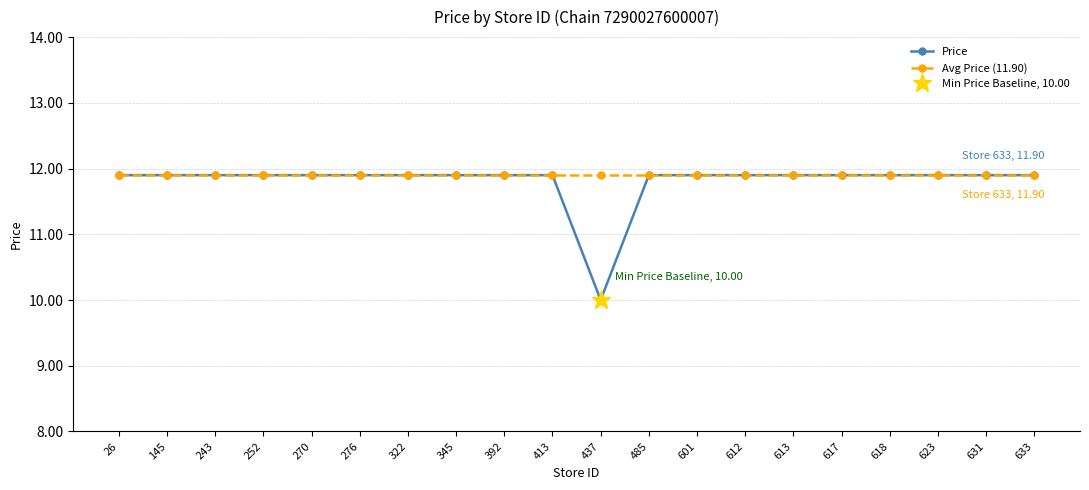

What is the value of the Price point at the 11th from the left?

10.0